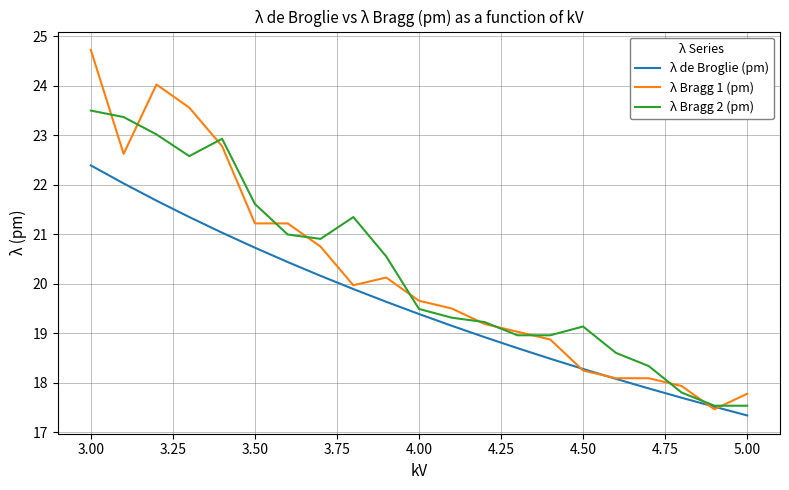

What is the maximum value shown in the chart?

24.7